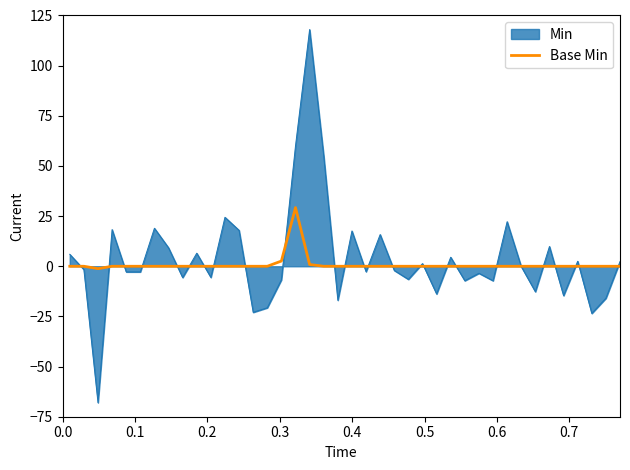

What is the maximum value shown in the chart?

118.0